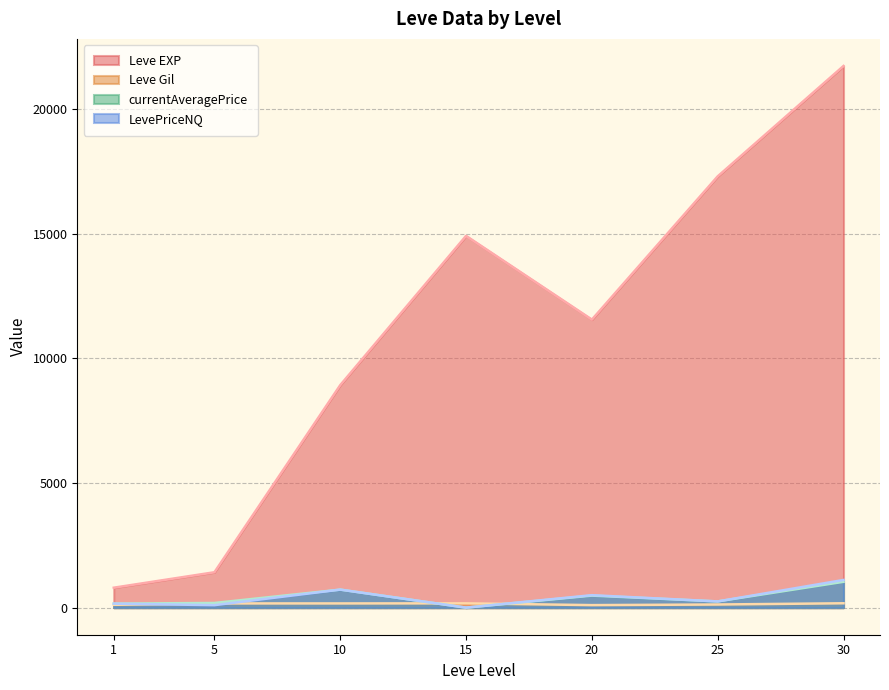

True or false: Leve EXP and Leve Gil cross at least once.

False